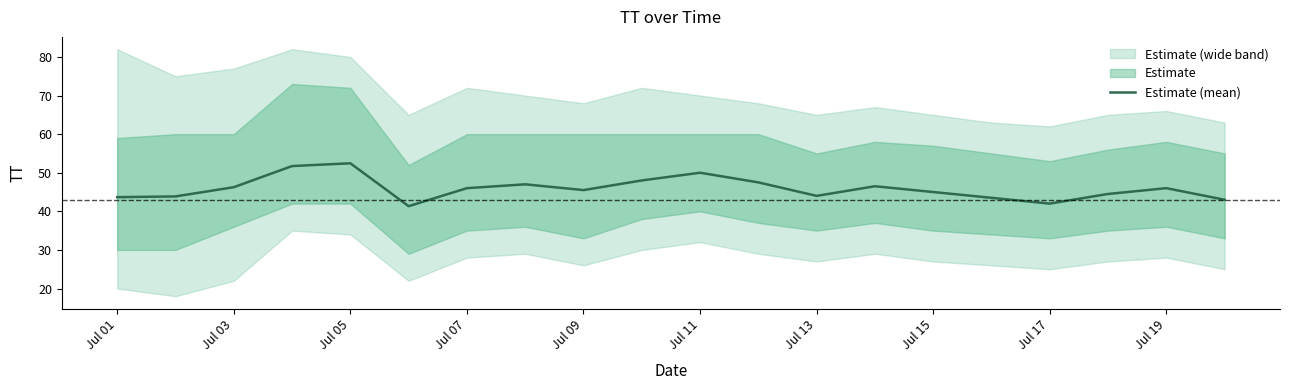

What is the lowest value of the Estimate (mean) series?

41.3